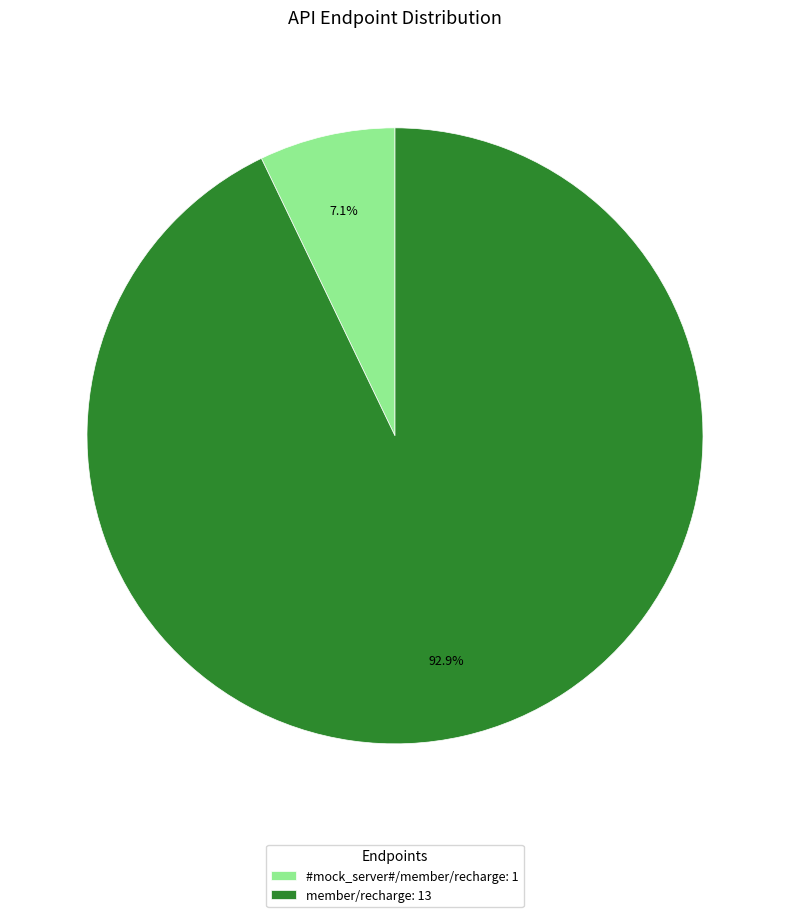

Between member/recharge: 13 and #mock_server#/member/recharge: 1, which is larger?

member/recharge: 13